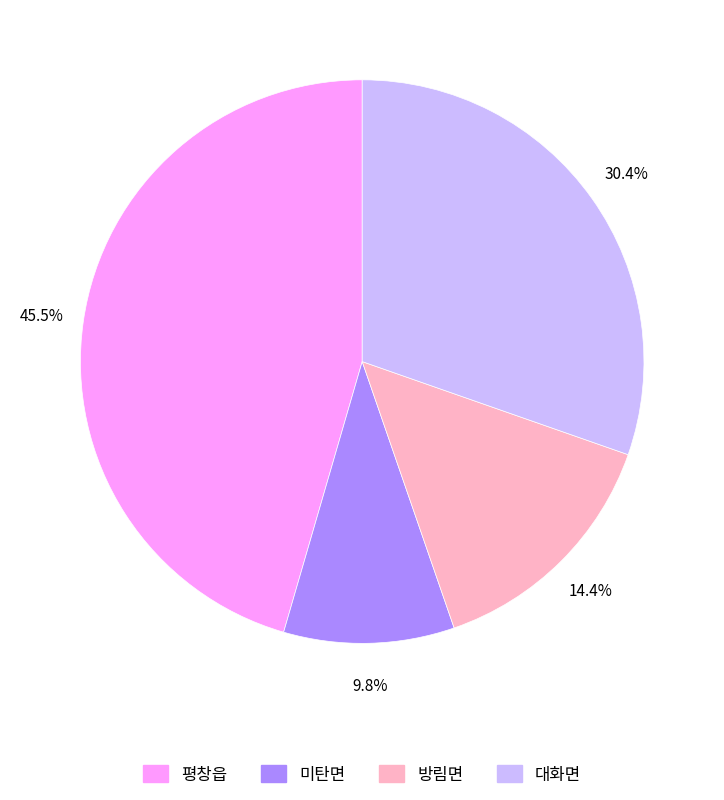

What portion of the pie excludes 방림면?

85.6%